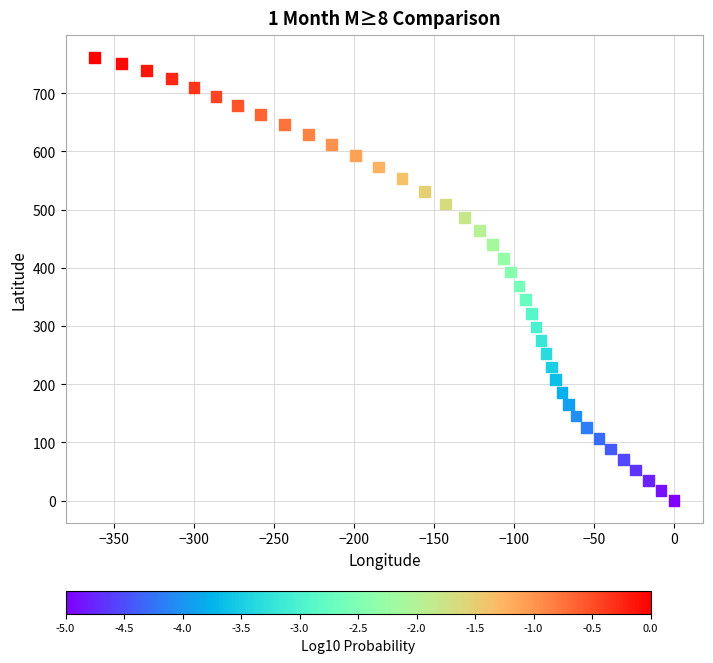

What is the range of Y values (max minus min)?

761.5